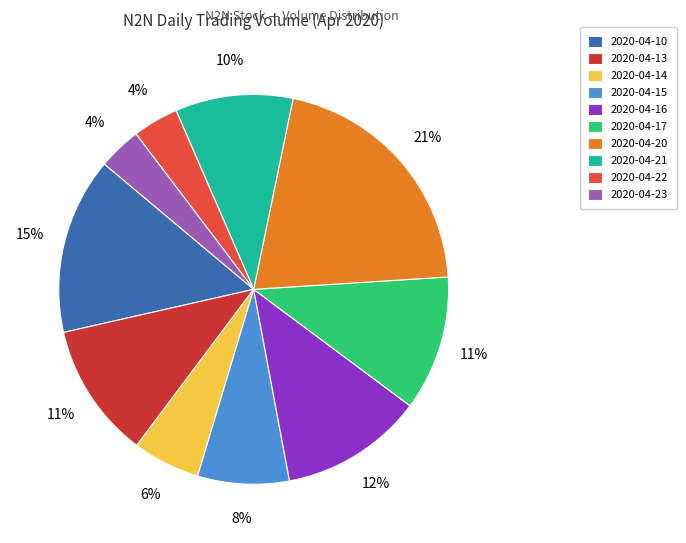

To the nearest percent, what portion does 2020-04-14 represent?

6%